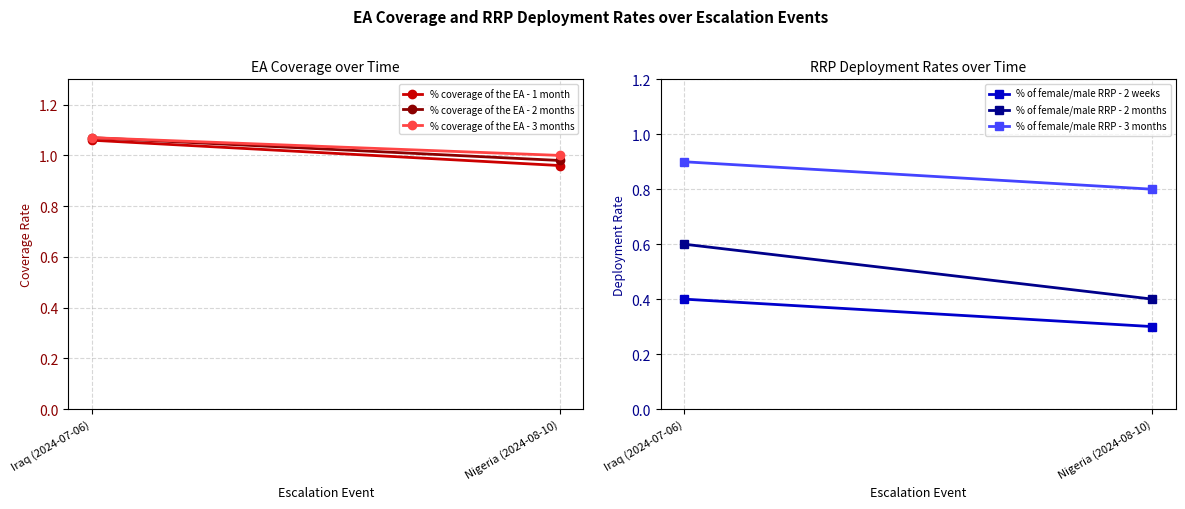

Which series changed the most between Iraq (2024-07-06) and Nigeria (2024-08-10)?

% of female/male RRP - 2 months